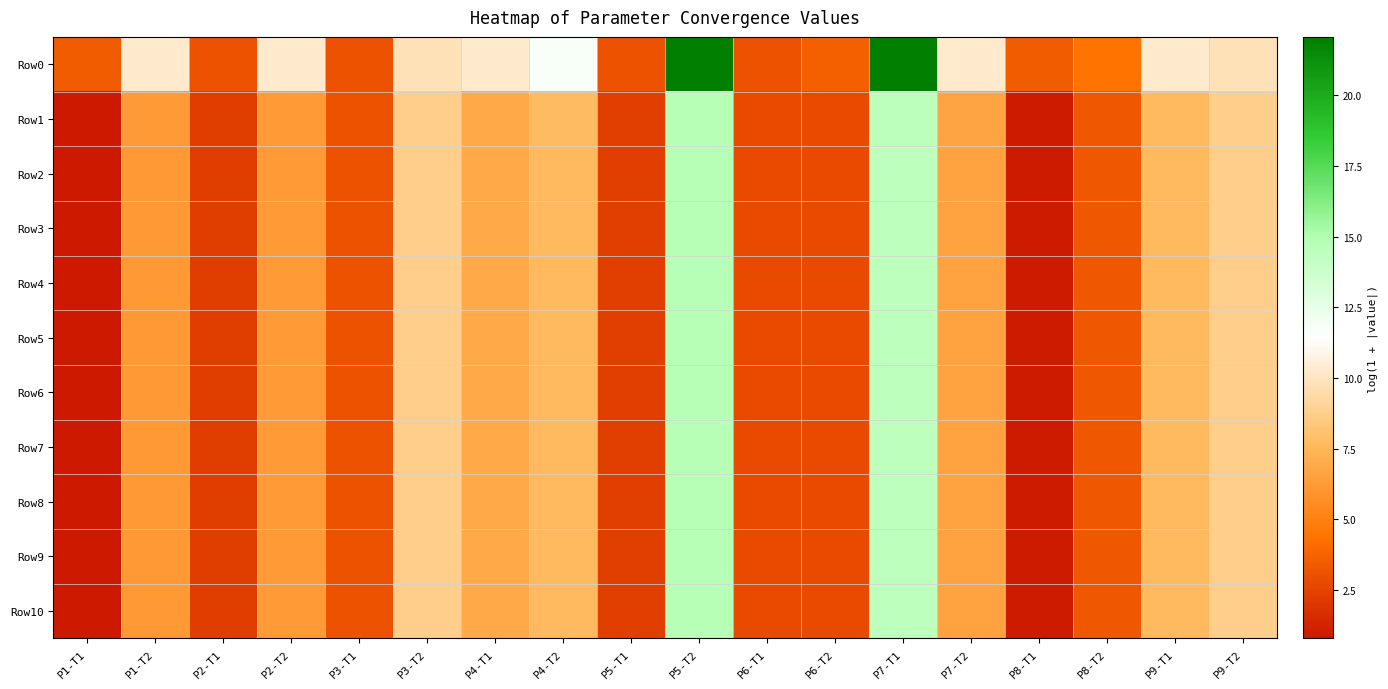

Reading left to right, transcribe all the data shown in this chart.

Row0: P1-T1=3.5	P1-T2=10.3	P2-T1=3.1	P2-T2=10.3	P3-T1=3.1	P3-T2=9.8	P4-T1=10.3	P4-T2=11.7	P5-T1=3.1	P5-T2=22.1	P6-T1=3.1	P6-T2=3.6	P7-T1=22.0	P7-T2=10.3	P8-T1=3.5	P8-T2=4.4	P9-T1=10.3	P9-T2=9.8
Row1: P1-T1=0.8	P1-T2=6.2	P2-T1=2.2	P2-T2=6.2	P3-T1=3.1	P3-T2=8.7	P4-T1=6.9	P4-T2=7.7	P5-T1=2.3	P5-T2=14.7	P6-T1=2.8	P6-T2=2.8	P7-T1=14.5	P7-T2=6.6	P8-T1=0.9	P8-T2=3.4	P9-T1=7.7	P9-T2=8.7
Row2: P1-T1=0.8	P1-T2=6.2	P2-T1=2.2	P2-T2=6.2	P3-T1=3.1	P3-T2=8.7	P4-T1=6.9	P4-T2=7.7	P5-T1=2.3	P5-T2=14.7	P6-T1=2.8	P6-T2=2.8	P7-T1=14.5	P7-T2=6.6	P8-T1=0.9	P8-T2=3.4	P9-T1=7.7	P9-T2=8.7
Row3: P1-T1=0.8	P1-T2=6.2	P2-T1=2.2	P2-T2=6.2	P3-T1=3.1	P3-T2=8.7	P4-T1=6.9	P4-T2=7.7	P5-T1=2.3	P5-T2=14.7	P6-T1=2.8	P6-T2=2.8	P7-T1=14.5	P7-T2=6.6	P8-T1=0.9	P8-T2=3.4	P9-T1=7.7	P9-T2=8.7
Row4: P1-T1=0.8	P1-T2=6.2	P2-T1=2.2	P2-T2=6.2	P3-T1=3.1	P3-T2=8.7	P4-T1=6.9	P4-T2=7.7	P5-T1=2.3	P5-T2=14.7	P6-T1=2.8	P6-T2=2.8	P7-T1=14.5	P7-T2=6.6	P8-T1=0.9	P8-T2=3.4	P9-T1=7.7	P9-T2=8.7
Row5: P1-T1=0.8	P1-T2=6.2	P2-T1=2.2	P2-T2=6.2	P3-T1=3.1	P3-T2=8.7	P4-T1=6.9	P4-T2=7.7	P5-T1=2.3	P5-T2=14.7	P6-T1=2.8	P6-T2=2.8	P7-T1=14.5	P7-T2=6.6	P8-T1=0.9	P8-T2=3.4	P9-T1=7.7	P9-T2=8.7
Row6: P1-T1=0.8	P1-T2=6.2	P2-T1=2.2	P2-T2=6.2	P3-T1=3.1	P3-T2=8.7	P4-T1=6.9	P4-T2=7.7	P5-T1=2.3	P5-T2=14.7	P6-T1=2.8	P6-T2=2.8	P7-T1=14.5	P7-T2=6.6	P8-T1=0.9	P8-T2=3.4	P9-T1=7.7	P9-T2=8.7
Row7: P1-T1=0.8	P1-T2=6.2	P2-T1=2.2	P2-T2=6.2	P3-T1=3.1	P3-T2=8.7	P4-T1=6.9	P4-T2=7.7	P5-T1=2.3	P5-T2=14.7	P6-T1=2.8	P6-T2=2.8	P7-T1=14.5	P7-T2=6.6	P8-T1=0.9	P8-T2=3.4	P9-T1=7.7	P9-T2=8.7
Row8: P1-T1=0.8	P1-T2=6.2	P2-T1=2.2	P2-T2=6.2	P3-T1=3.1	P3-T2=8.7	P4-T1=6.9	P4-T2=7.7	P5-T1=2.3	P5-T2=14.7	P6-T1=2.8	P6-T2=2.8	P7-T1=14.5	P7-T2=6.6	P8-T1=0.9	P8-T2=3.4	P9-T1=7.7	P9-T2=8.7
Row9: P1-T1=0.8	P1-T2=6.2	P2-T1=2.2	P2-T2=6.2	P3-T1=3.1	P3-T2=8.7	P4-T1=6.9	P4-T2=7.7	P5-T1=2.3	P5-T2=14.7	P6-T1=2.8	P6-T2=2.8	P7-T1=14.5	P7-T2=6.6	P8-T1=0.9	P8-T2=3.4	P9-T1=7.7	P9-T2=8.7
Row10: P1-T1=0.8	P1-T2=6.2	P2-T1=2.2	P2-T2=6.2	P3-T1=3.1	P3-T2=8.7	P4-T1=6.9	P4-T2=7.7	P5-T1=2.3	P5-T2=14.7	P6-T1=2.8	P6-T2=2.8	P7-T1=14.5	P7-T2=6.6	P8-T1=0.9	P8-T2=3.4	P9-T1=7.7	P9-T2=8.7